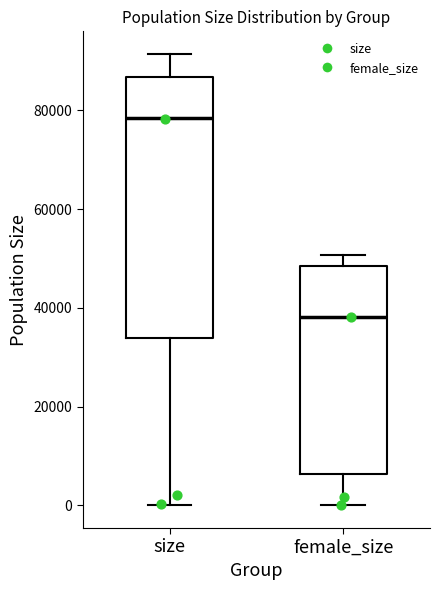

Which box has the lowest median line?

female_size